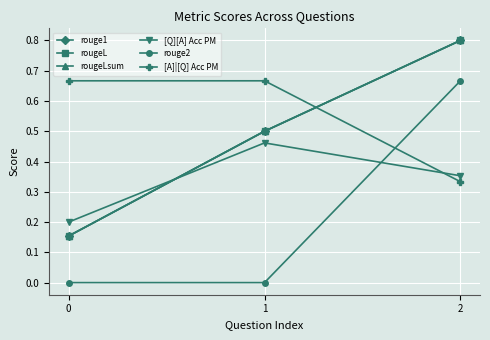

Reading left to right, extract all data points from this chart.

rouge1: 0=0.2	1=0.5	2=0.8
rougeL: 0=0.2	1=0.5	2=0.8
rougeLsum: 0=0.2	1=0.5	2=0.8
[Q][A] Acc PM: 0=0.2	1=0.5	2=0.4
rouge2: 0=0.0	1=0.0	2=0.7
[A]|[Q] Acc PM: 0=0.7	1=0.7	2=0.3